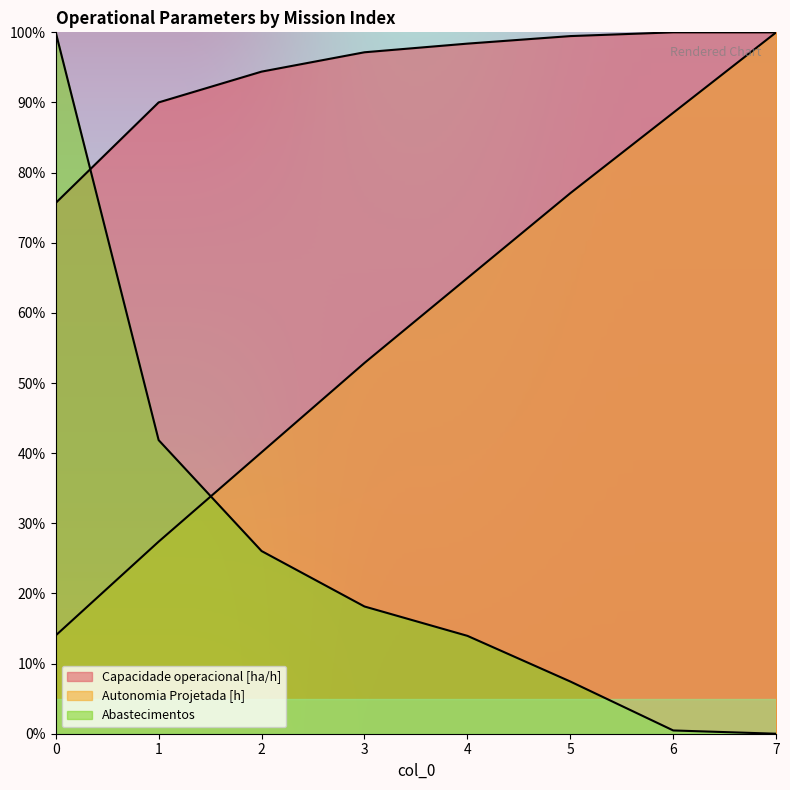

Where do Autonomia Projetada [h] and Capacidade operacional [ha/h] first cross each other?

6 and 7